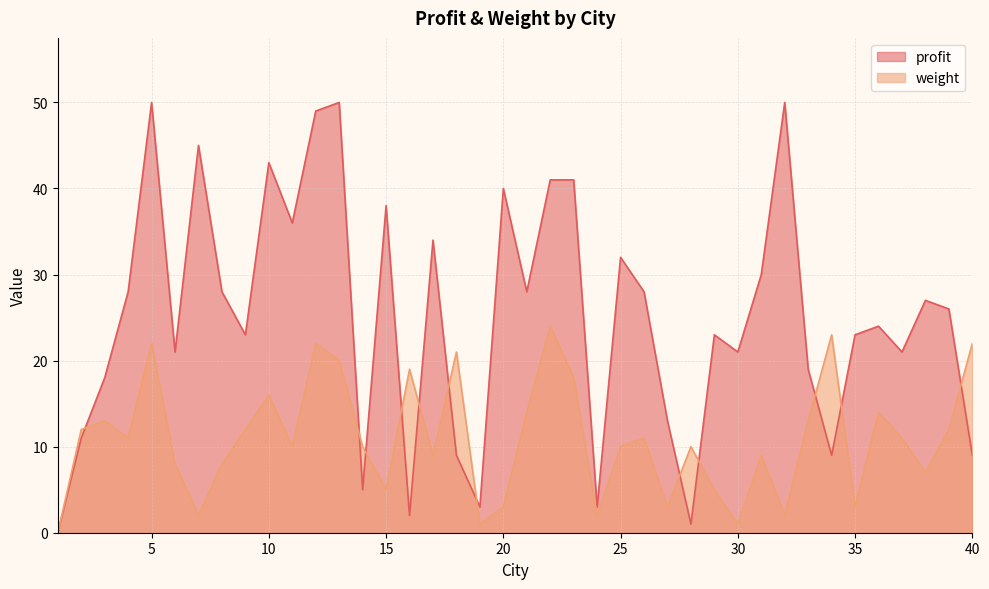

The weight series shows 8 at 2. True or false?

False